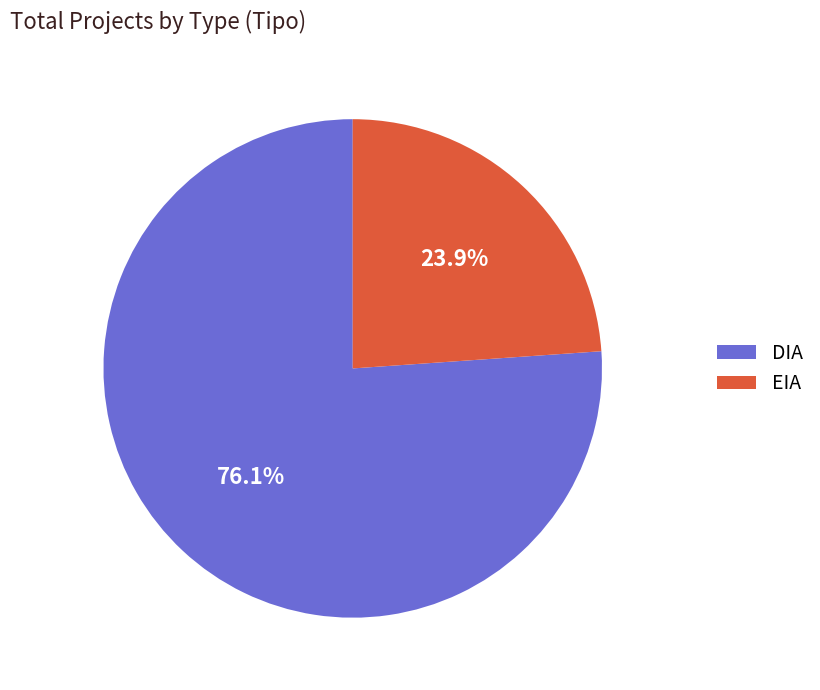

To the nearest percent, what is the difference between the largest and smallest slice percentages?

52%